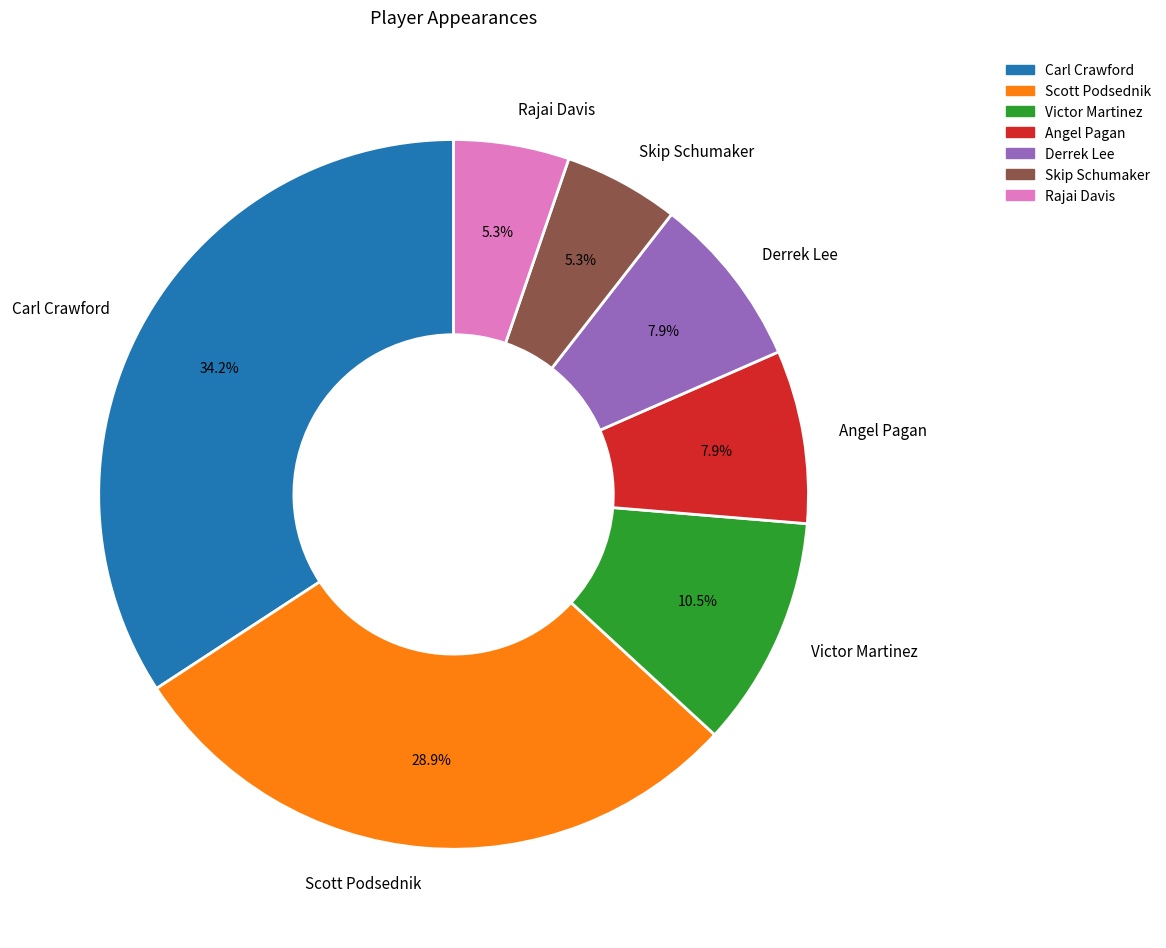

Which category has the biggest portion of the pie?

Carl Crawford